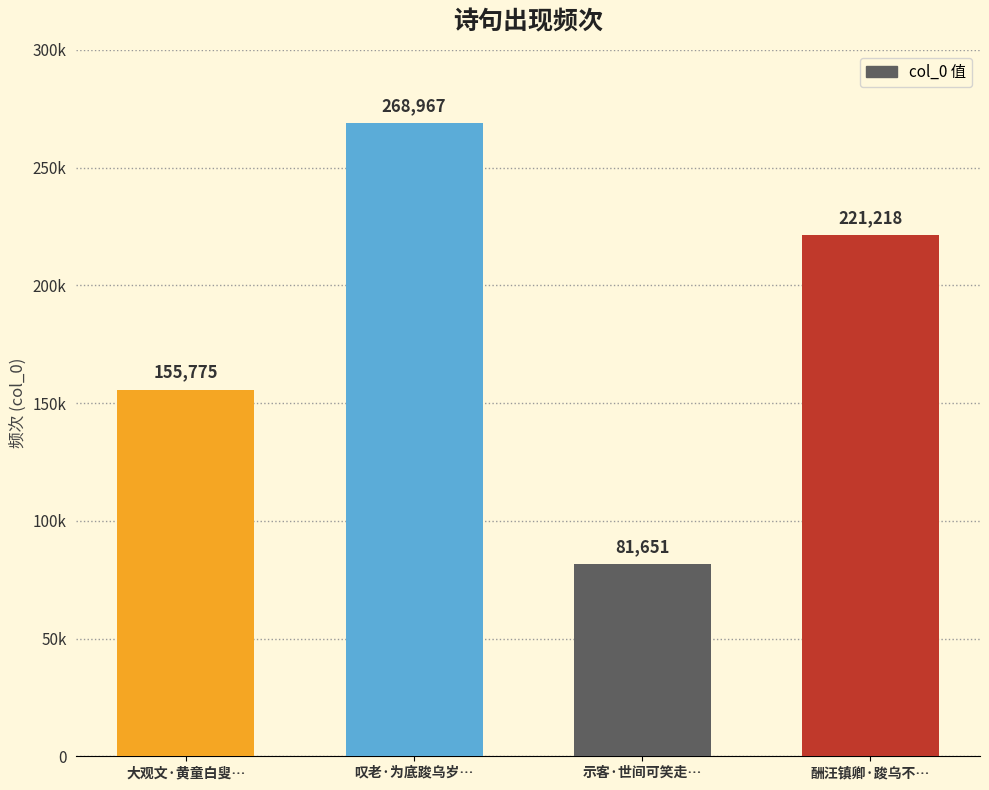

List the labels in order of value, largest first.

叹老·为底踆乌岁…, 酬汪镇卿·踆乌不…, 大观文·黄童白叟…, 示客·世间可笑走…